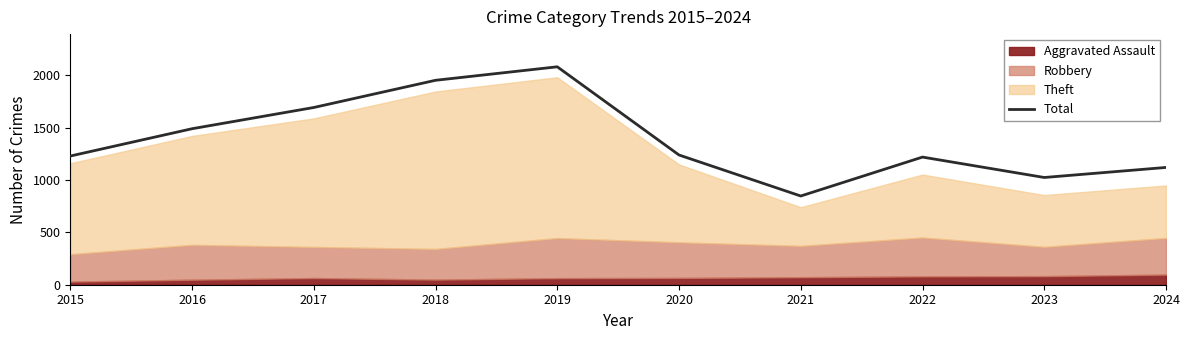

Reading left to right, list all the values displayed in this chart.

2015=1230	2016=1491	2017=1694	2018=1954	2019=2083	2020=1240	2021=848	2022=1220	2023=1025	2024=1121